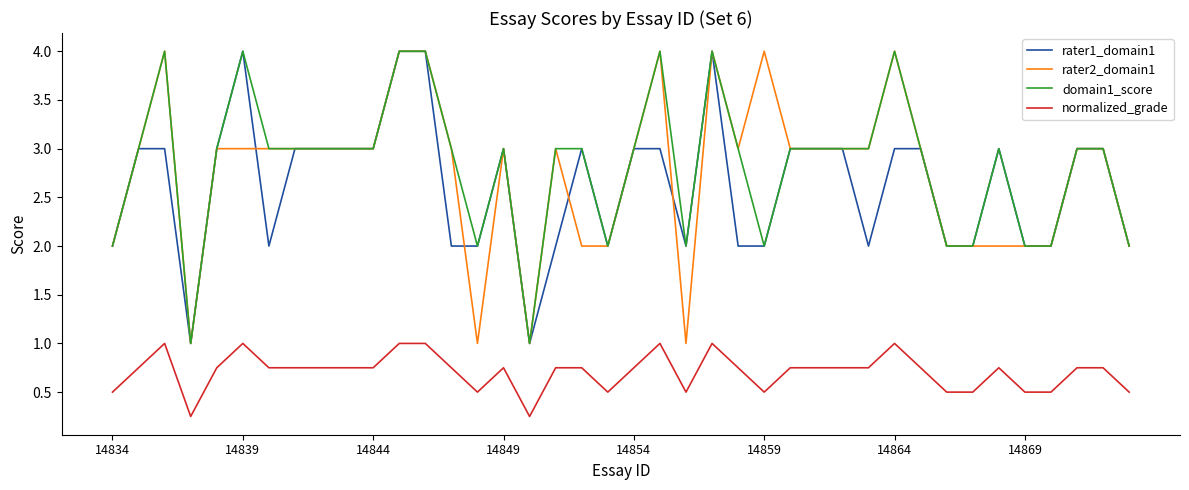

True or false: rater2_domain1 and normalized_grade cross at least once.

False